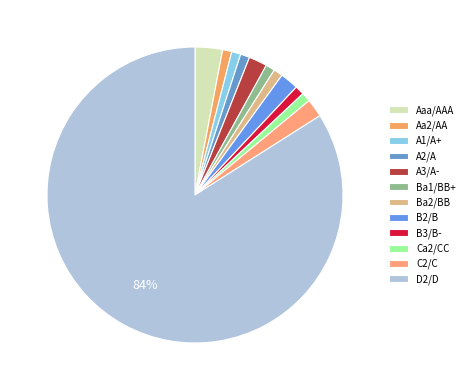

How many slices are in this pie chart?

12